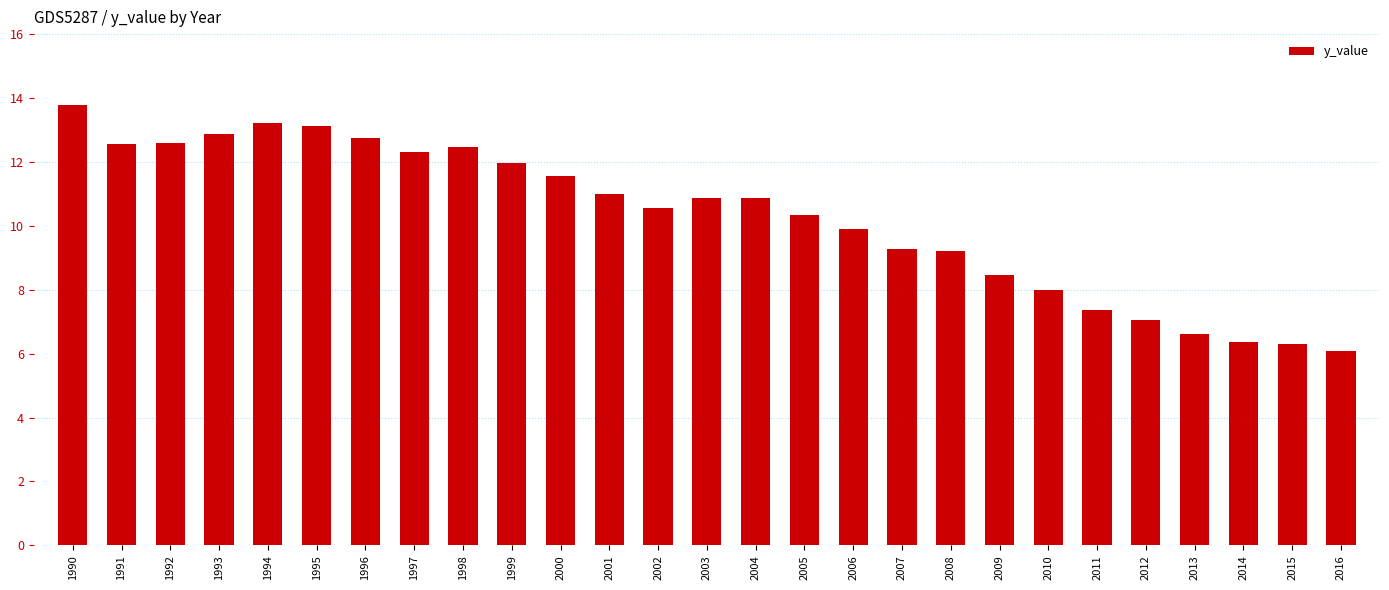

What is the difference between the values at 2008 and 2016?

3.1